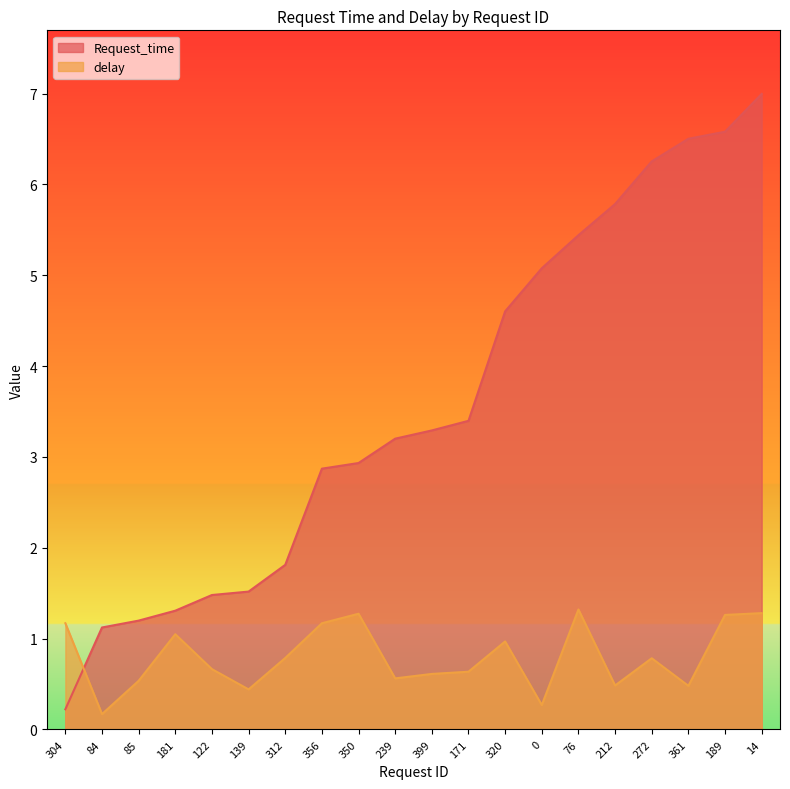

Does the chart display data point markers on the line(s)?

No